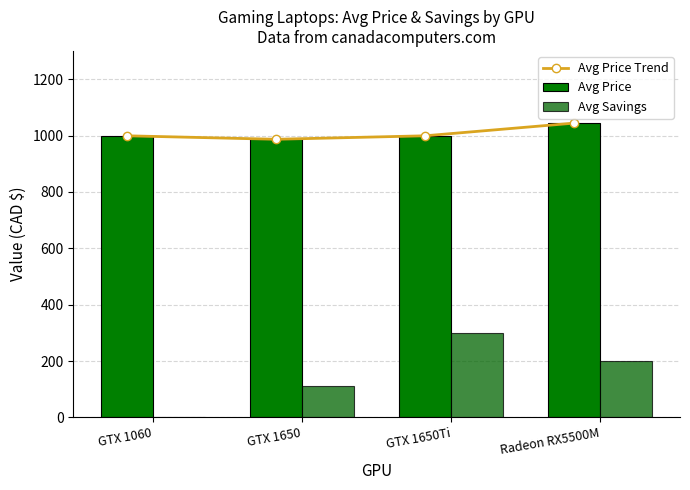

Count the Avg Price Trend values in the range 999 to 1044.

3